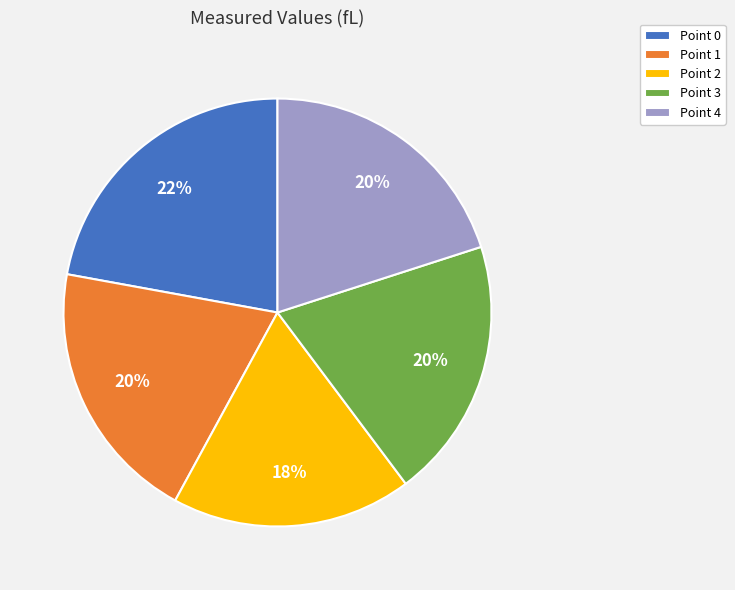

To the nearest percent, what is the average slice percentage?

20%